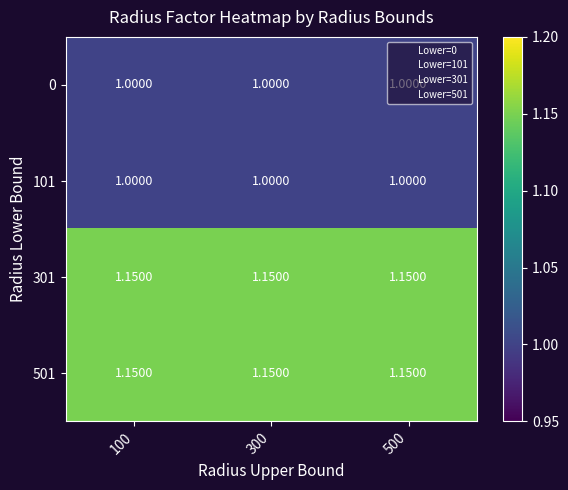

At how many categories does at least one series exceed 1?

3